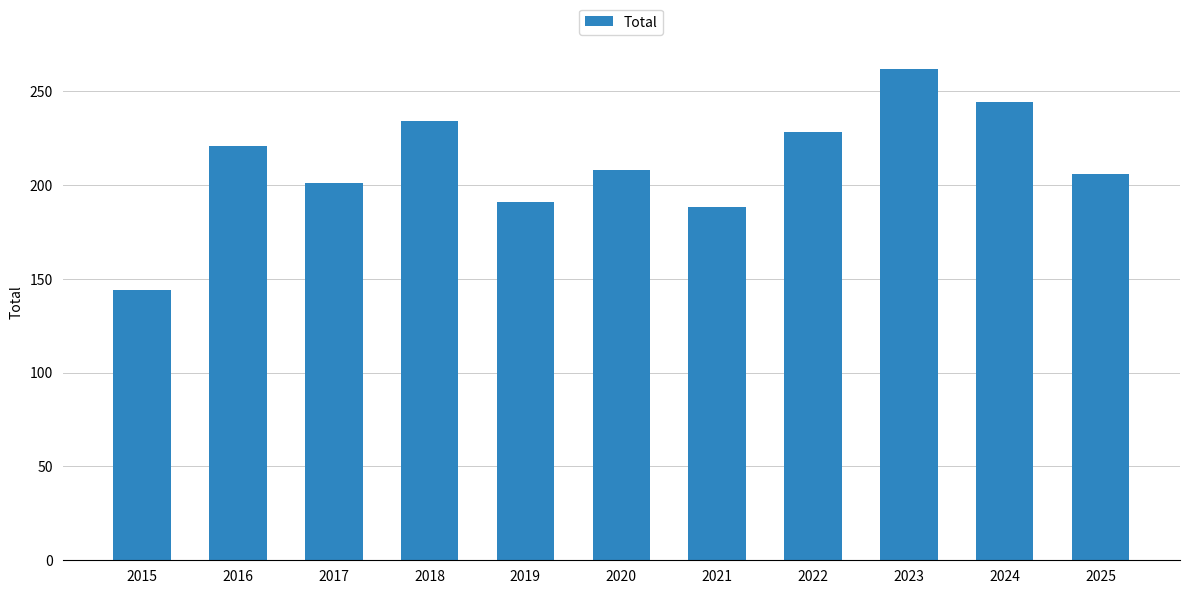

Reading right to left, transcribe all the data shown in this chart.

2025=206	2024=244	2023=262	2022=228	2021=188	2020=208	2019=191	2018=234	2017=201	2016=221	2015=144